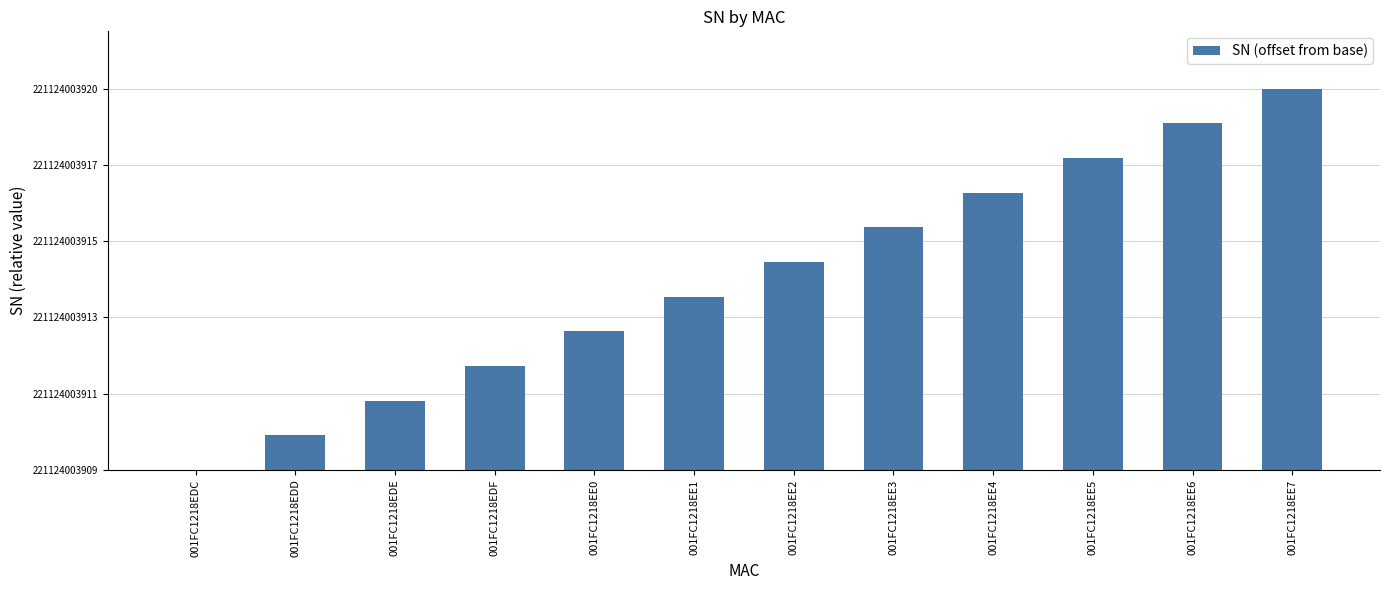

Reading left to right, transcribe all the data shown in this chart.

0	1	2	3	4	5	6	7	8	9	10	11